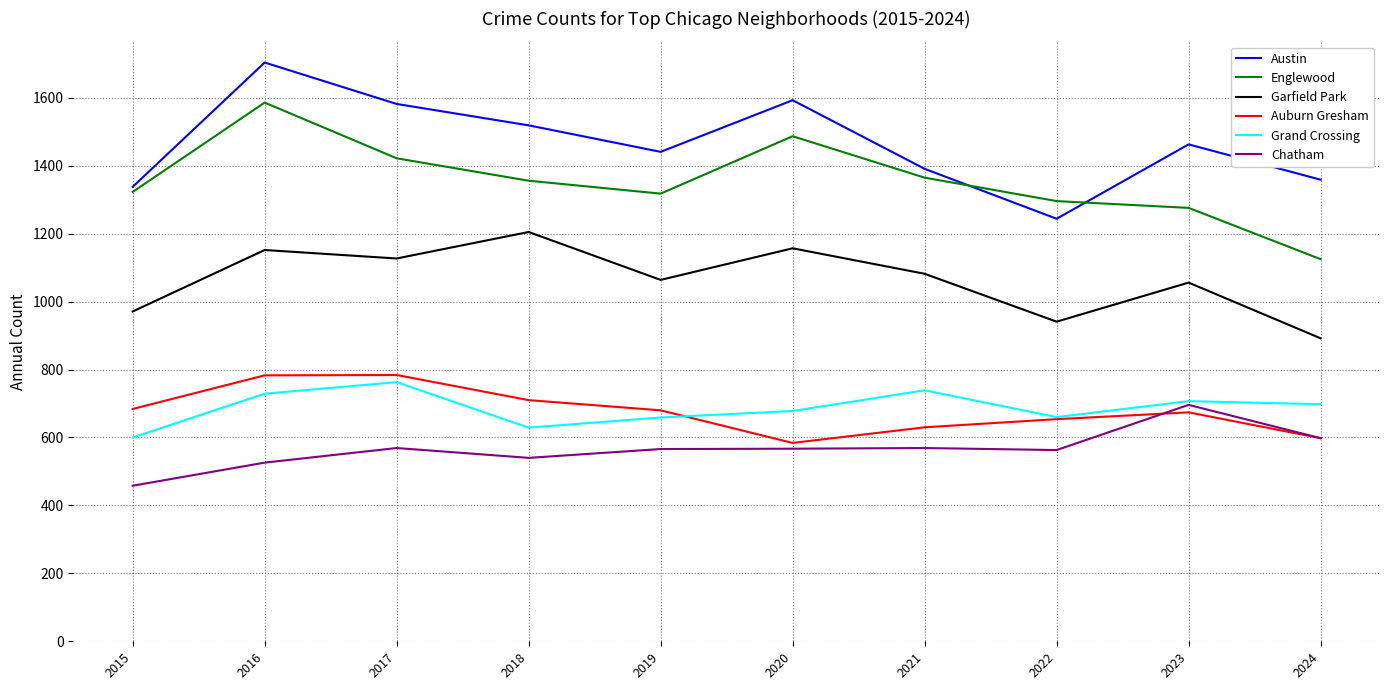

What is the total value across all series at 2017?

6247